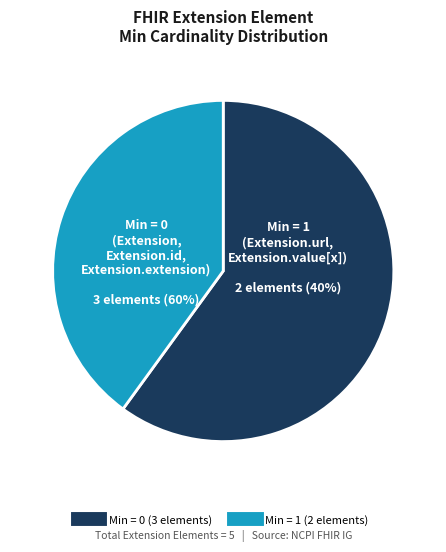

The Extension slice represents 12% of the pie. True or false?

False